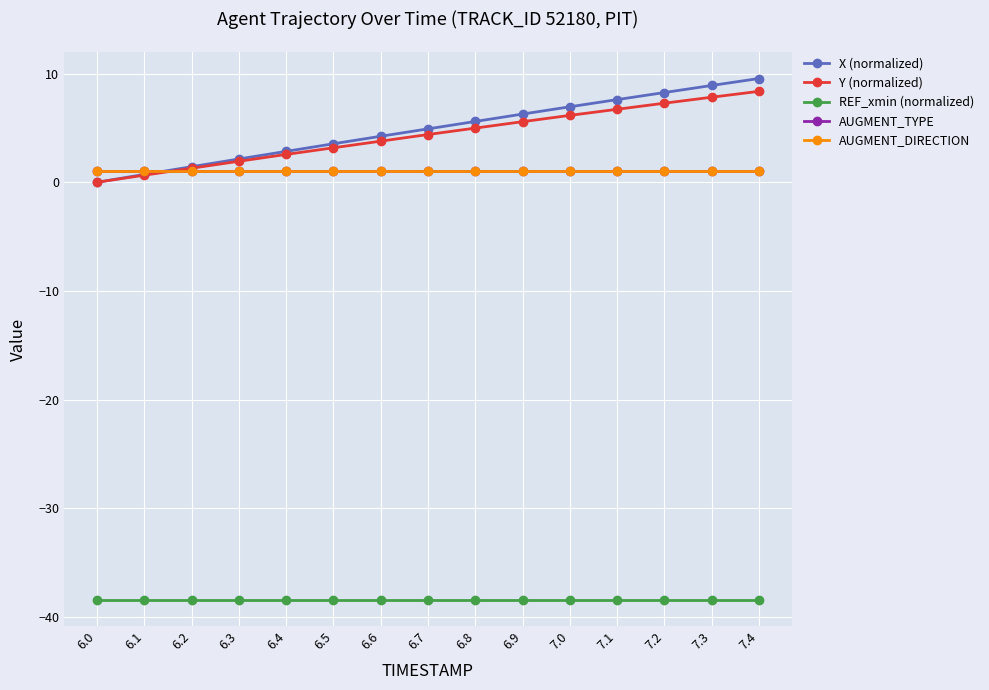

Does the chart have visible grid lines?

Yes